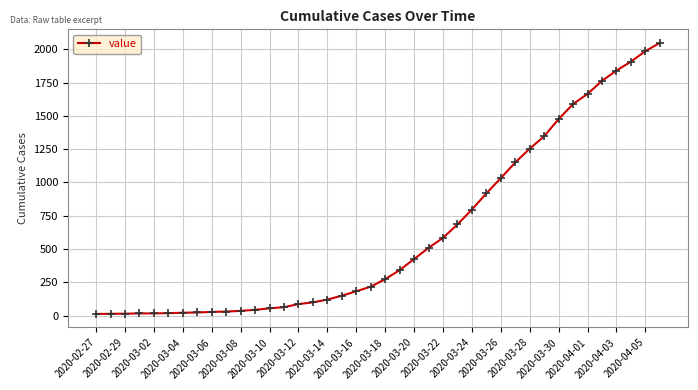

What is the sum of all values?

24850